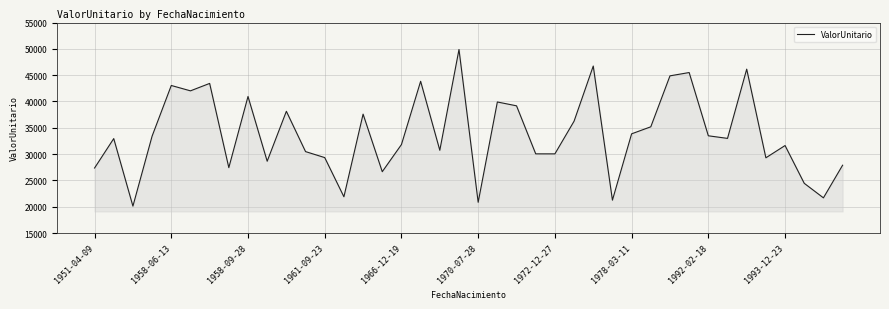

What is the smallest value displayed?

20108.8